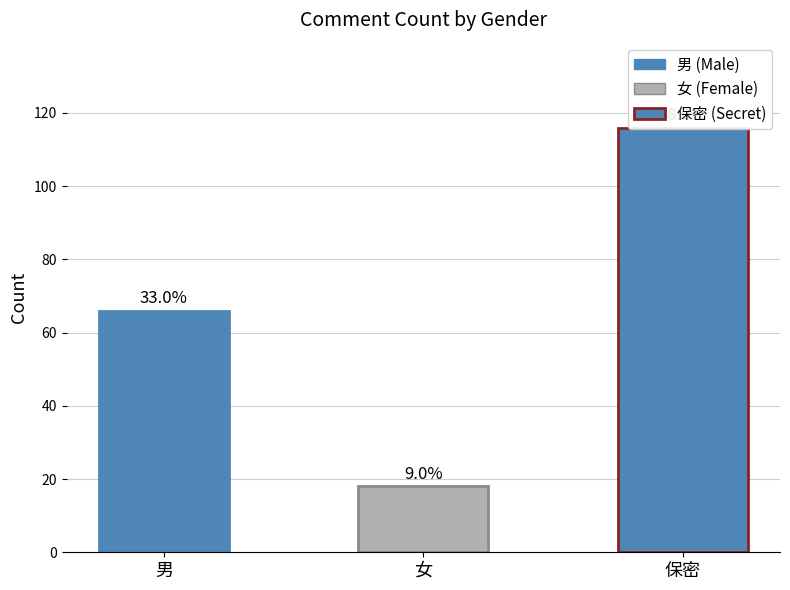

What is the label of the 1st bar from the right?

保密